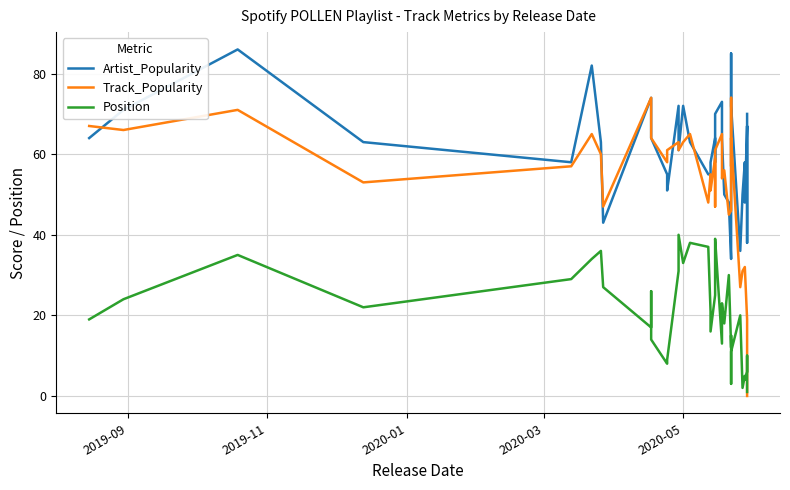

Rank the series by their maximum value, from lowest to highest.

Position, Track_Popularity, Artist_Popularity